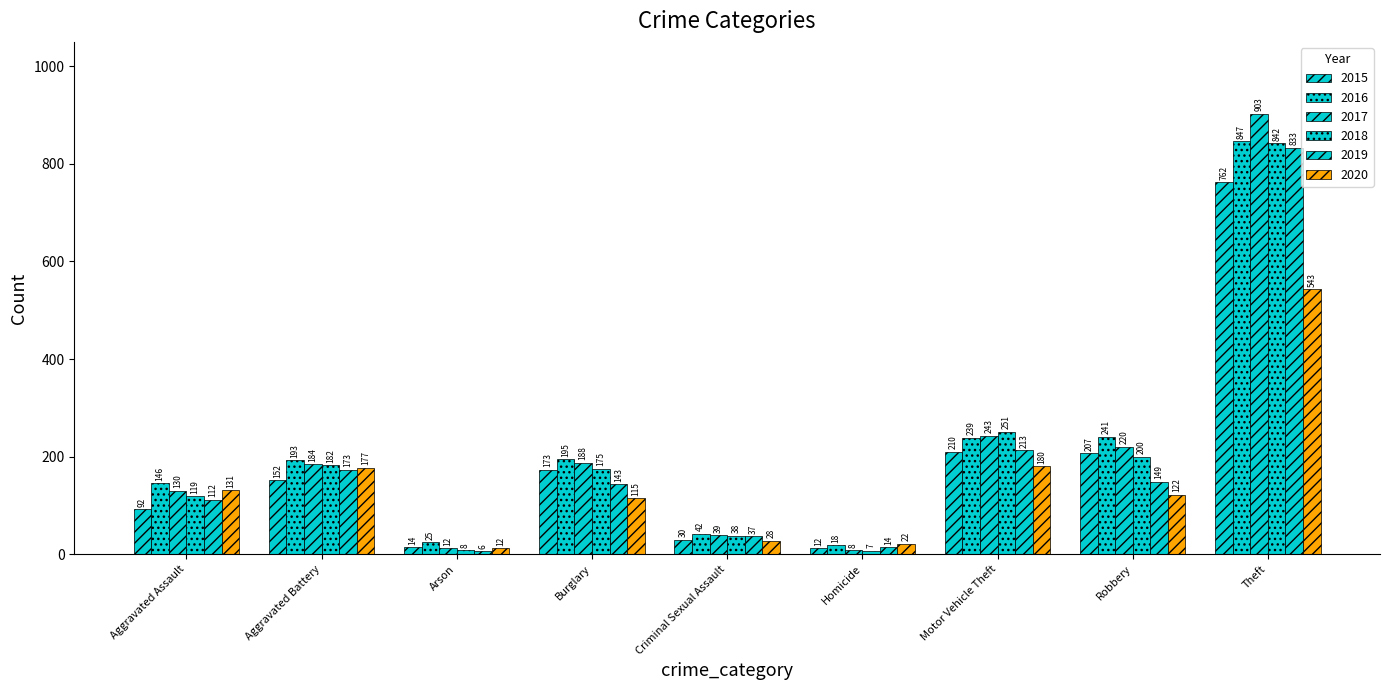

What is the difference between the second highest and minimum values in the 2017 series?

235